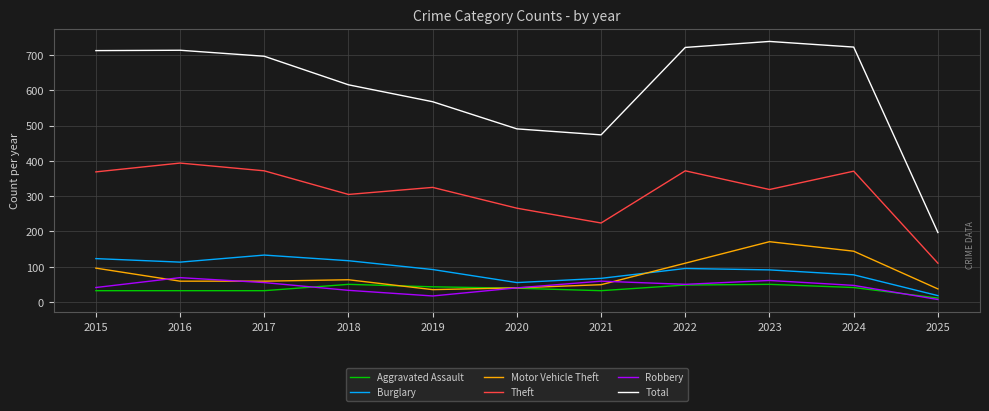

What is the difference between the maximum and minimum values in the Total series?

542